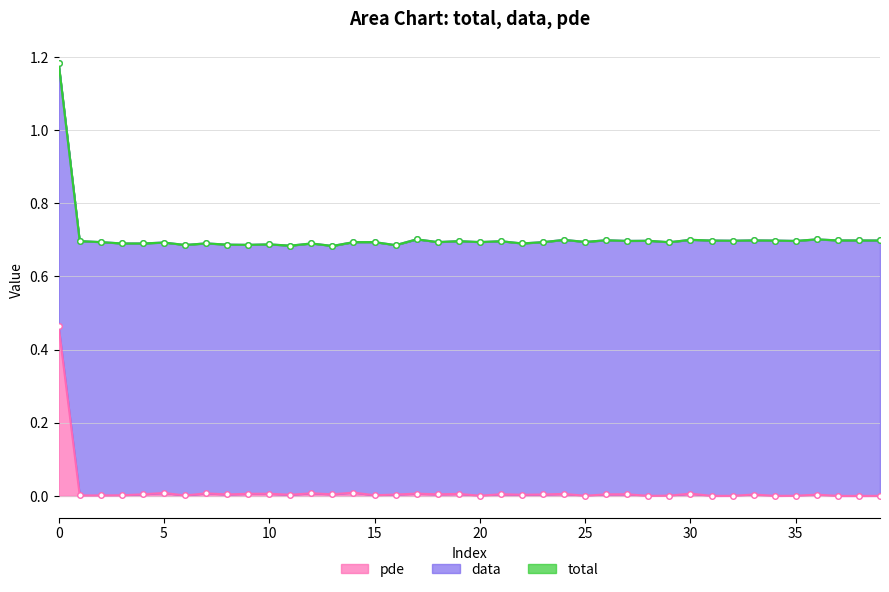

What is the difference between the maximum and minimum values in the pde series?

0.5